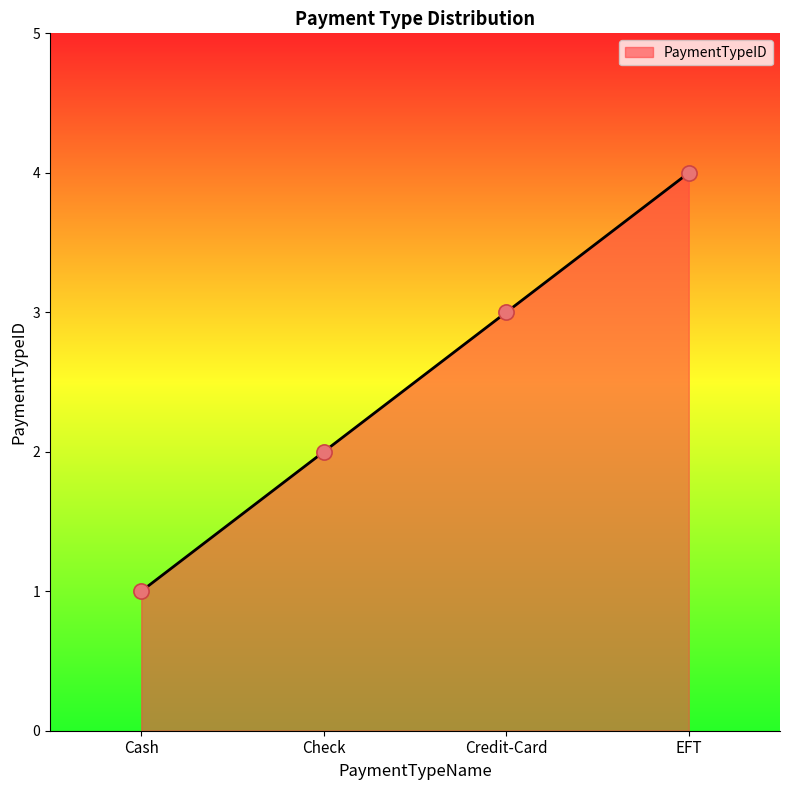

Between EFT and Credit-Card, which is larger?

EFT